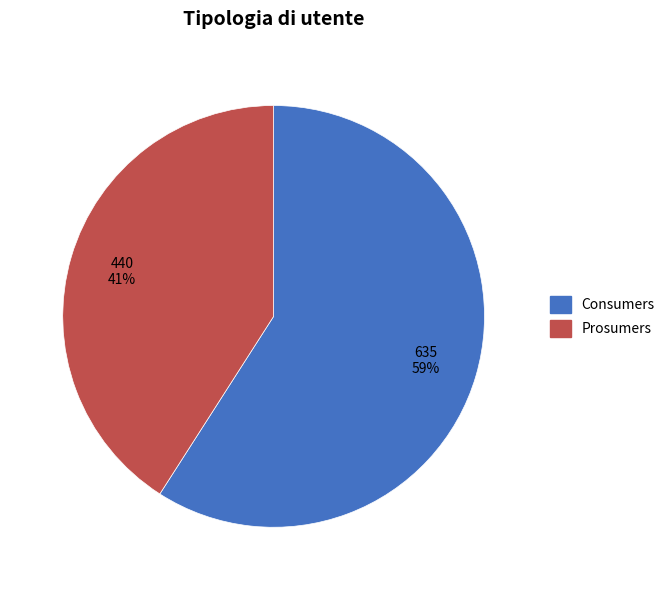

Does Consumers account for over 50% of the chart?

Yes